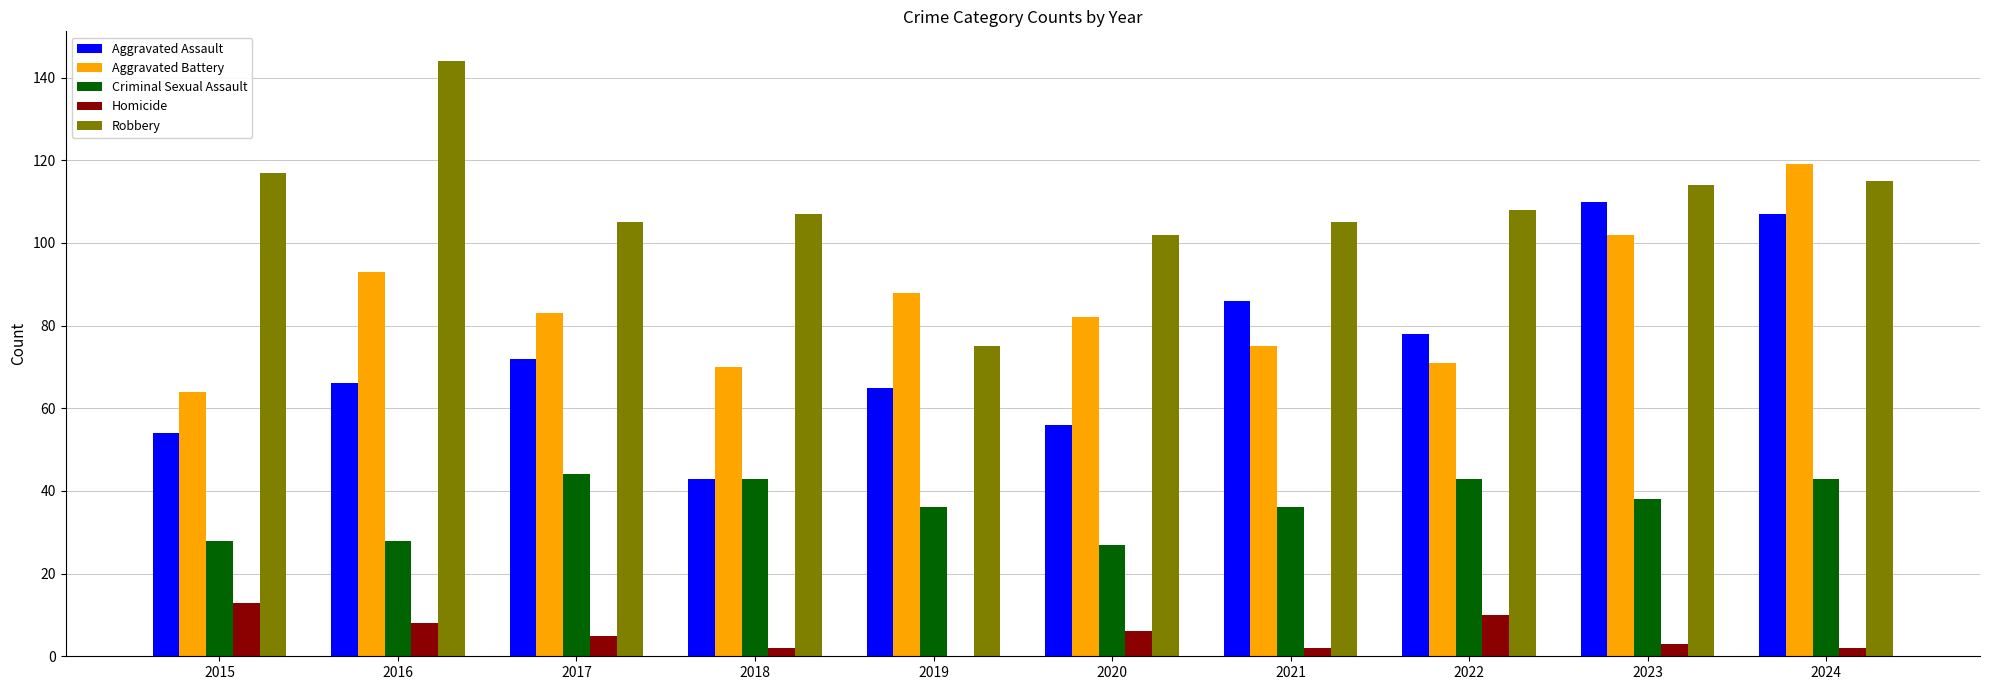

What value does the Robbery series have at 2024, to the nearest 5?

115